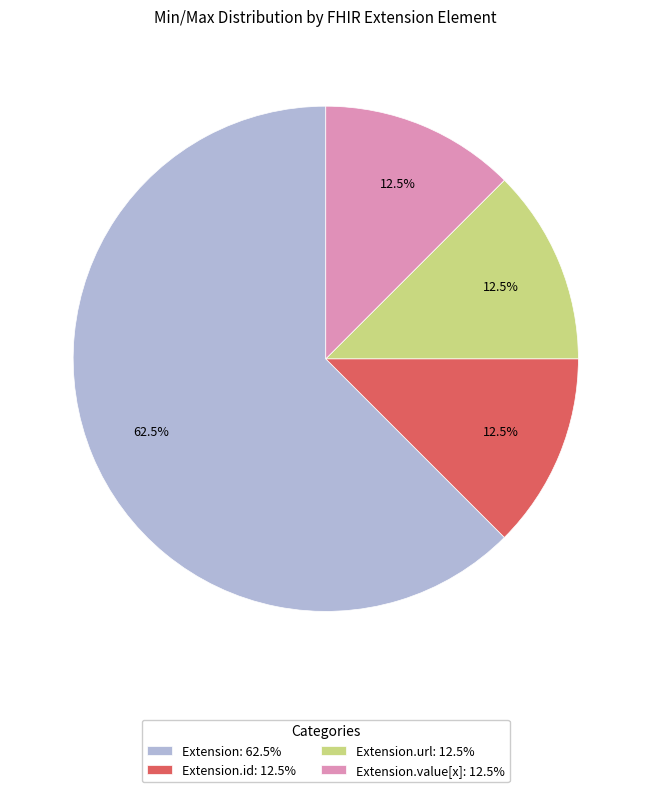

What is the total percentage of Extension.url: 12.5% and Extension.value[x]: 12.5%?

25.0%